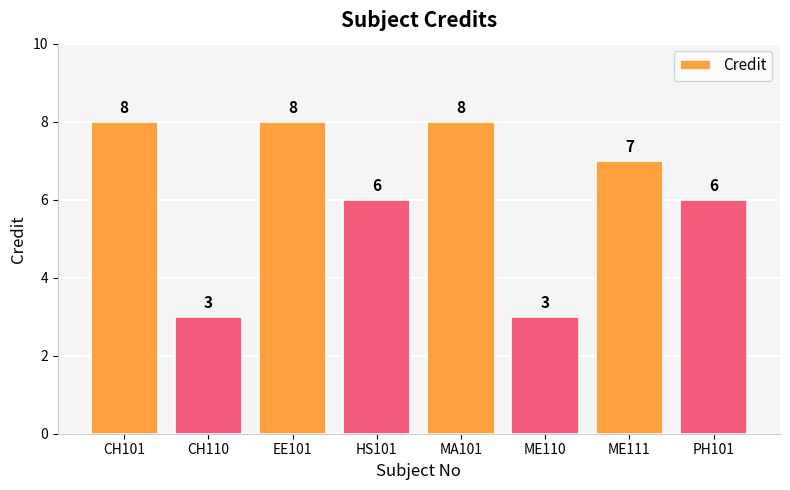

What is the difference between the values at HS101 and MA101?

2